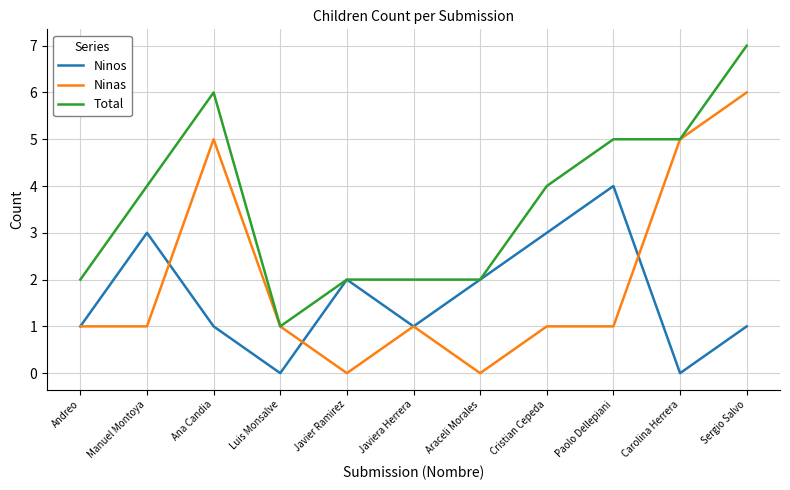

What is the highest value of the Ninos series?

4